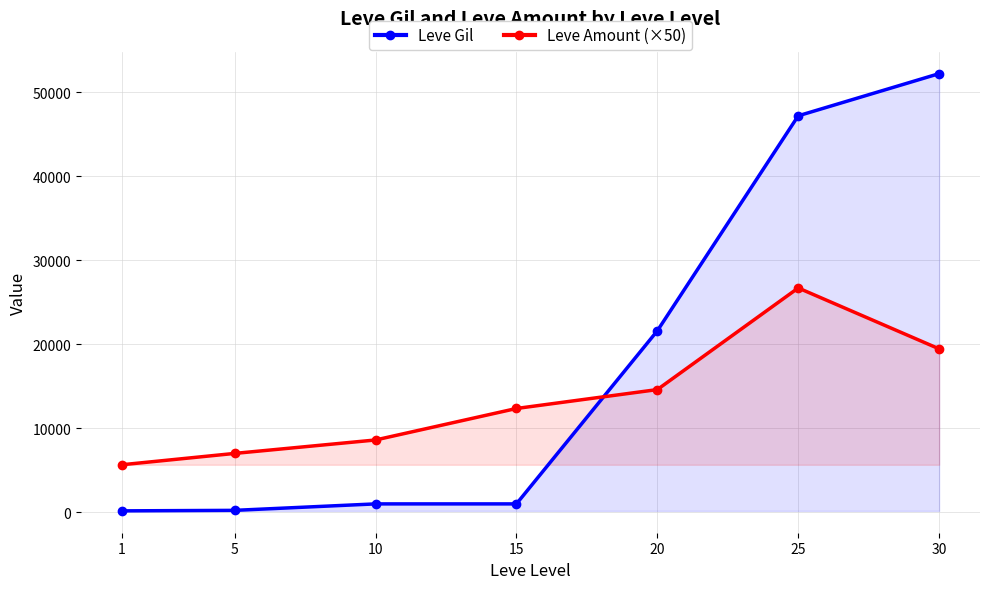

What is the difference between the Leve Gil values at 10 and 1?

830